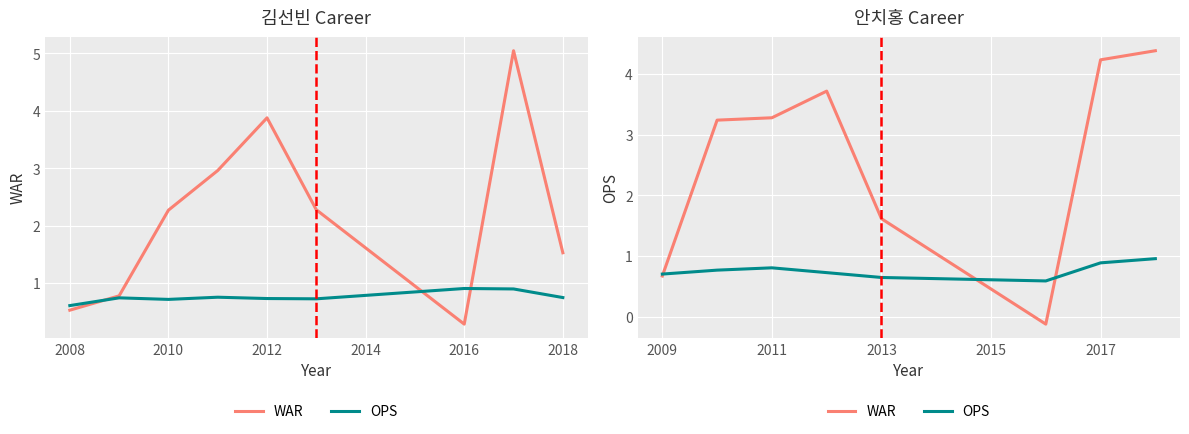

How many values in WAR are above zero?

7